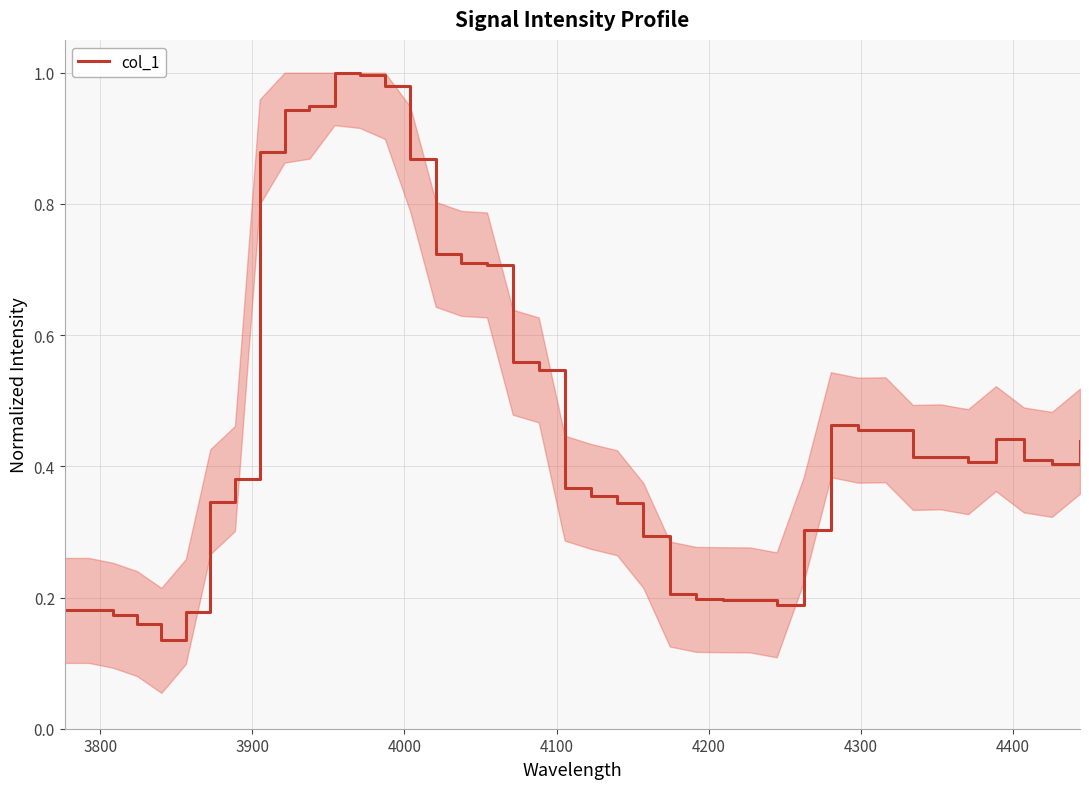

What is the maximum value shown in the chart?

1.0